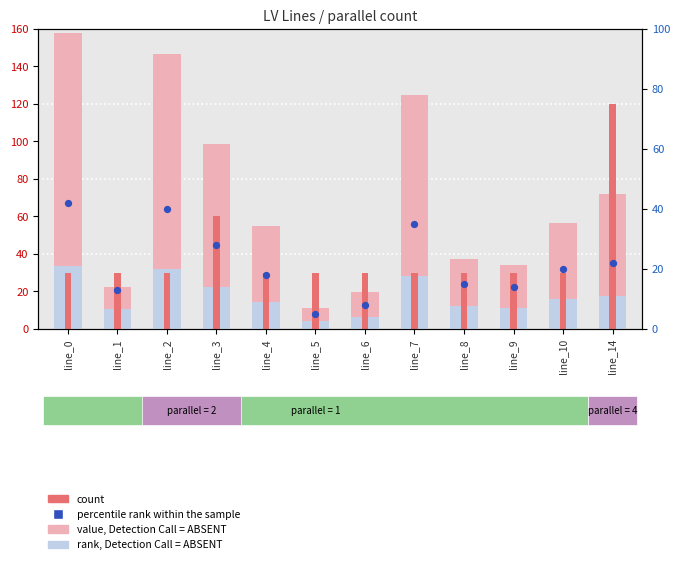

Which series has the largest total across all categories?

value, Detection Call = ABSENT